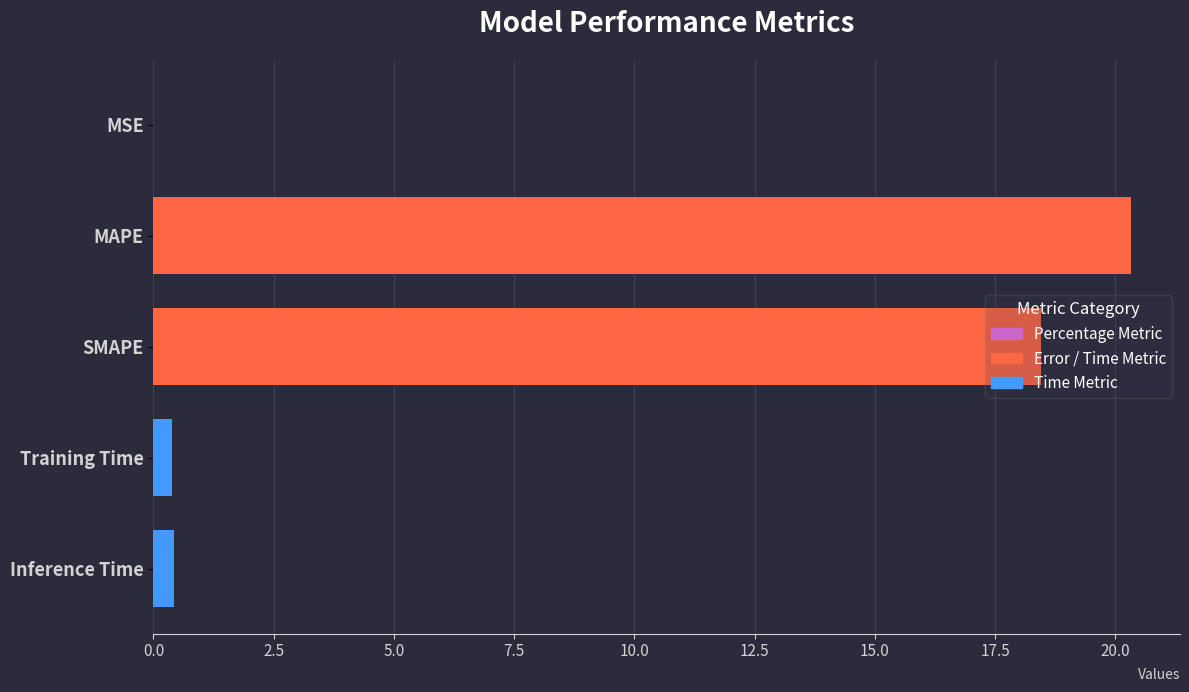

At which label is the value closest to 10?

SMAPE